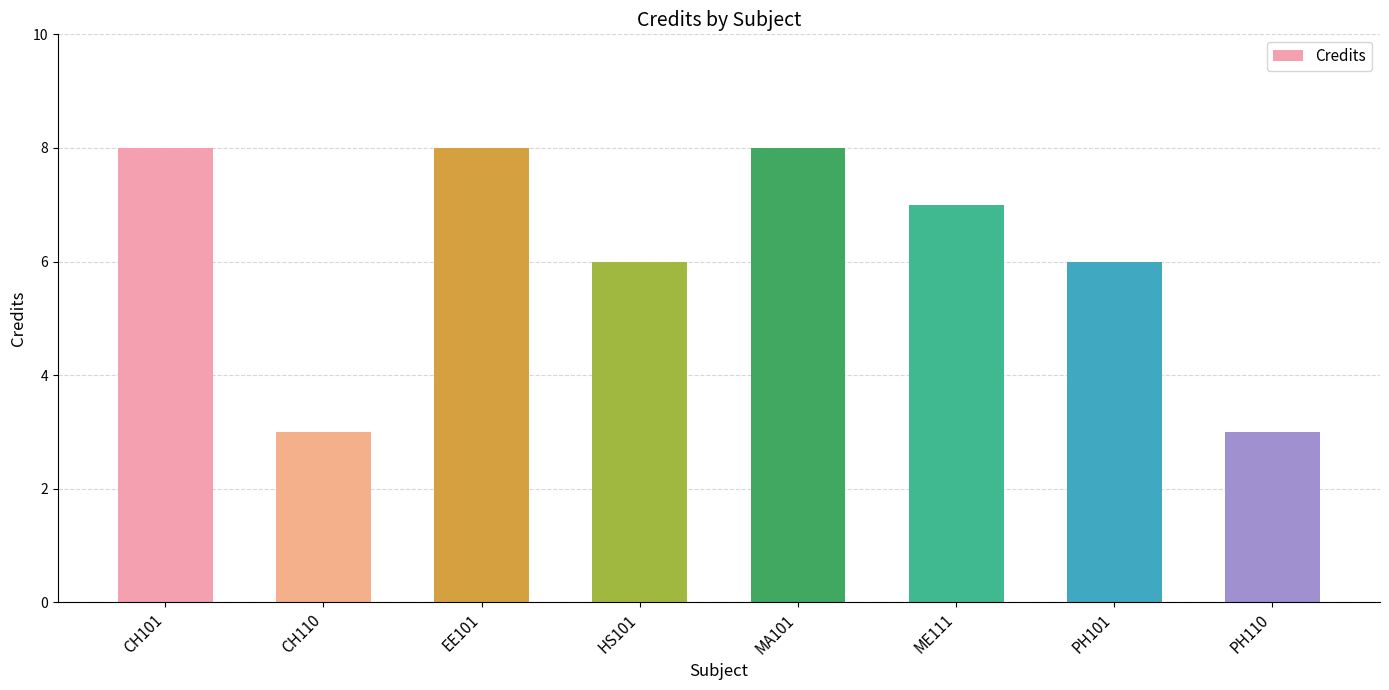

What is the greatest value displayed?

8